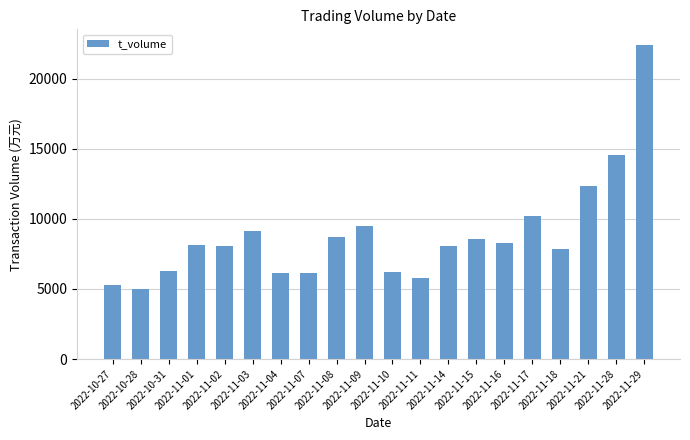

How many values are below 8122?

10